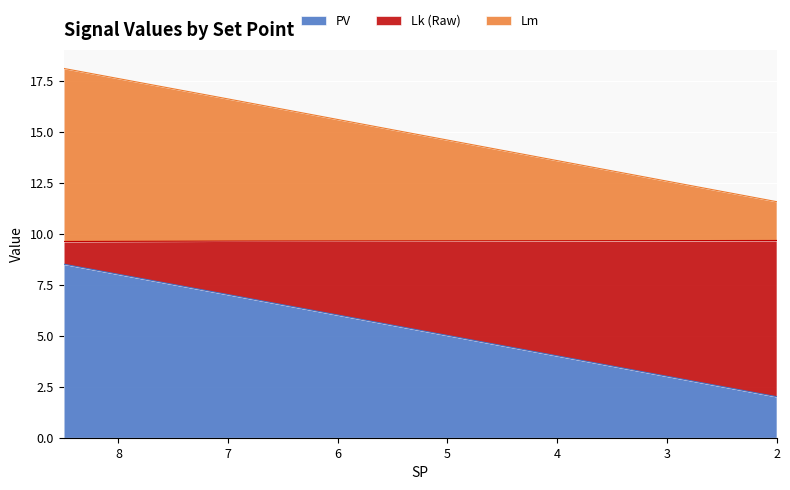

At which label does PV reach its minimum?

2.0